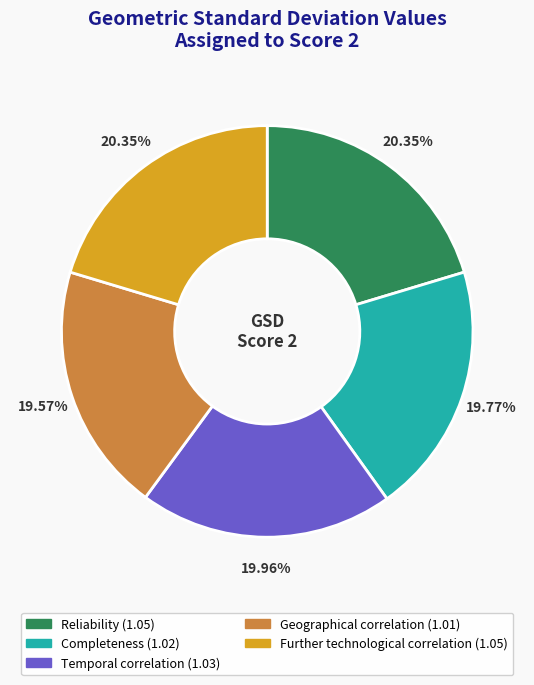

Combined, do Reliability and Temporal correlation account for over 50%?

No